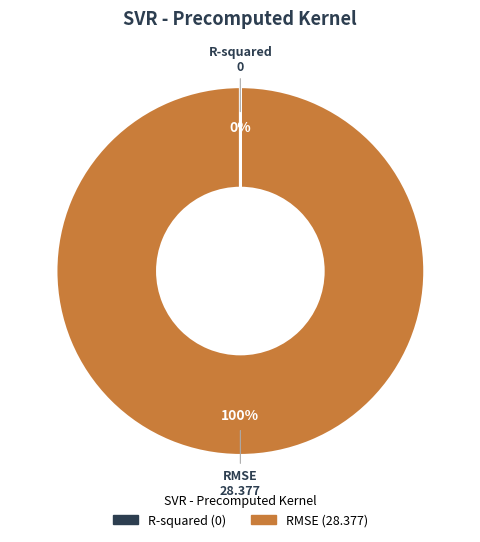

To the nearest percent, what is the difference between the largest and smallest slice percentages?

100%